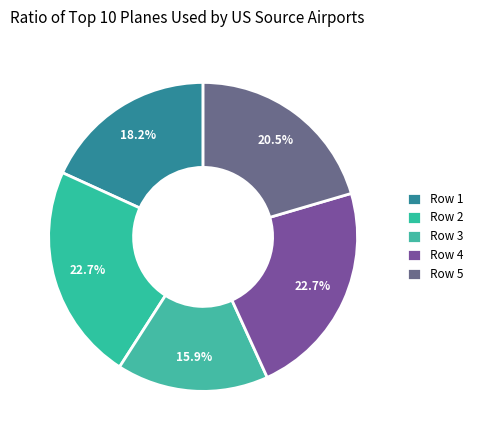

Rank the categories by value from highest to lowest.

Row 2, Row 4, Row 5, Row 1, Row 3